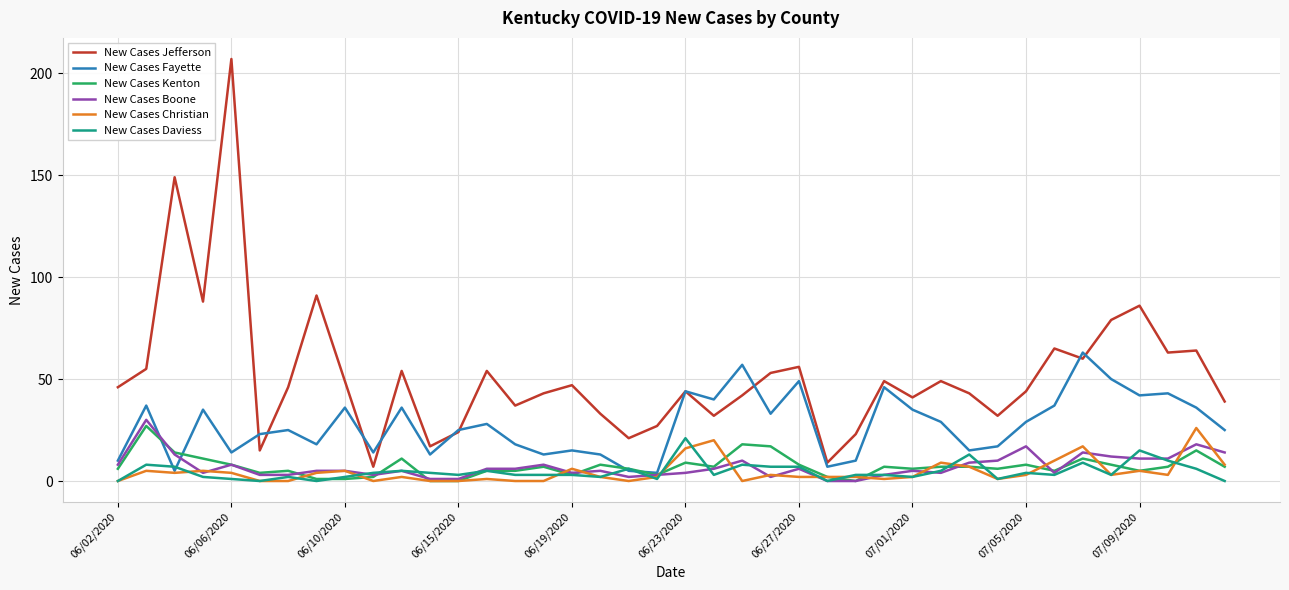

Which series has the largest range (max minus min)?

New Cases Jefferson